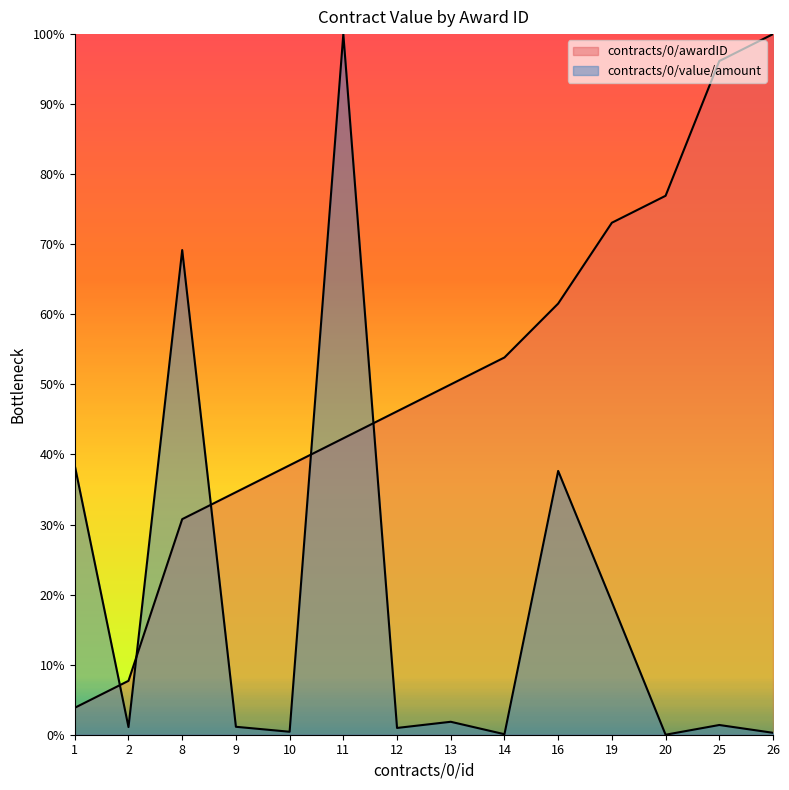

Where do contracts/0/value/amount and contracts/0/awardID first cross each other?

1 and 2